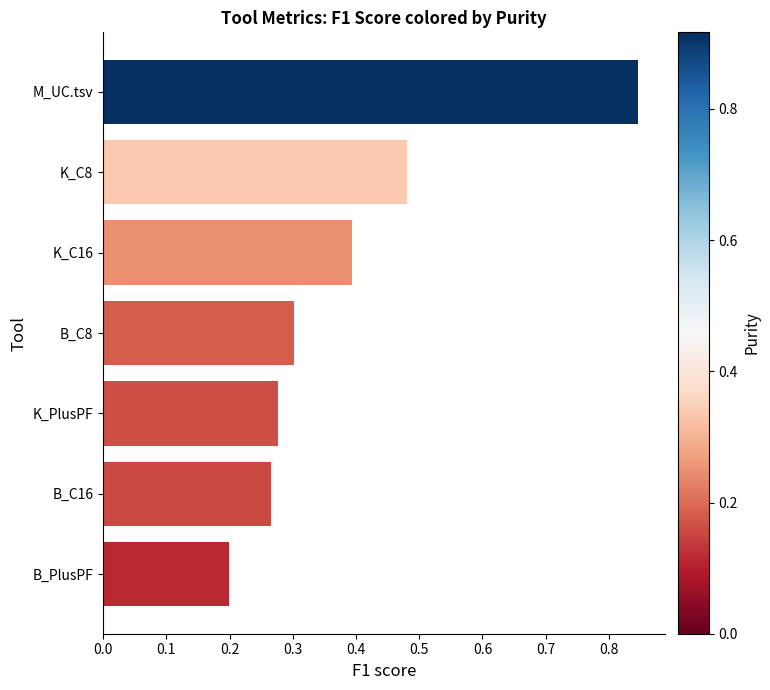

Which label corresponds to the largest value in the chart?

M_UC.tsv